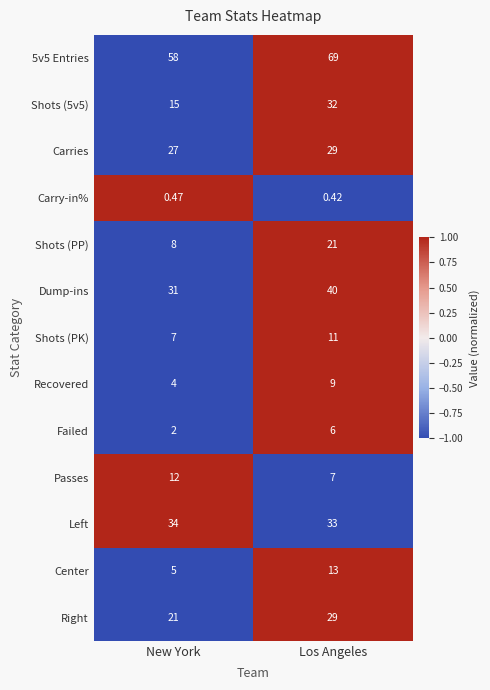

Which series has the largest range (max minus min)?

Shots (5v5)